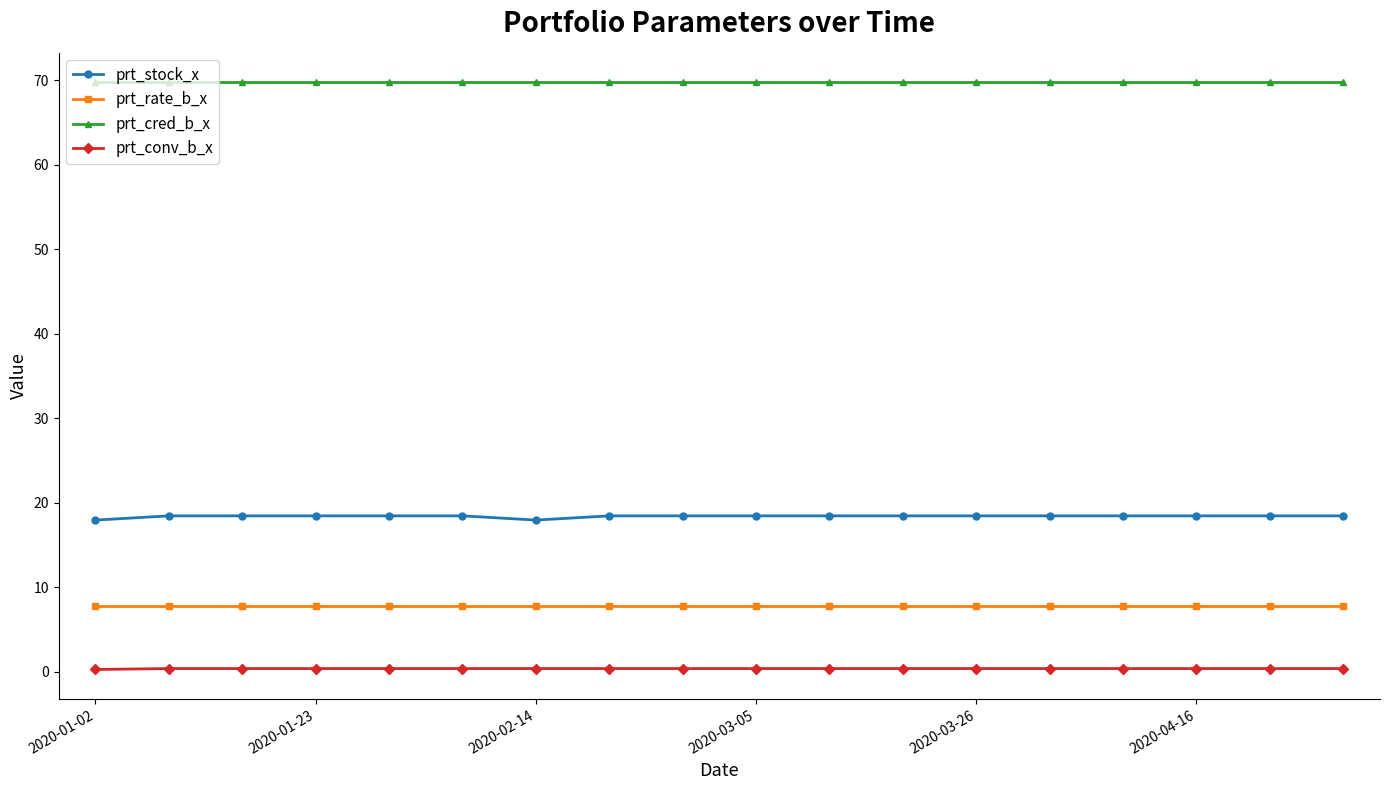

What is the greatest value displayed?

69.8